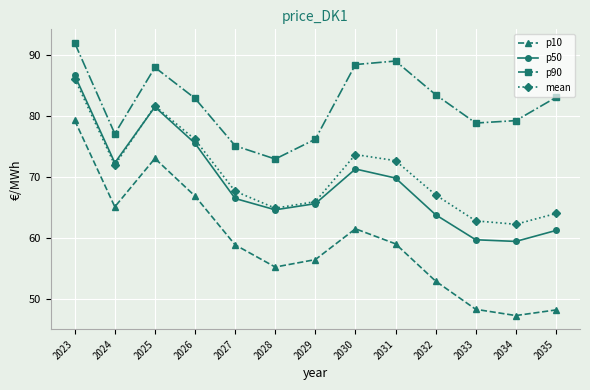

What is the difference between the maximum and minimum values in the p10 series?

32.0